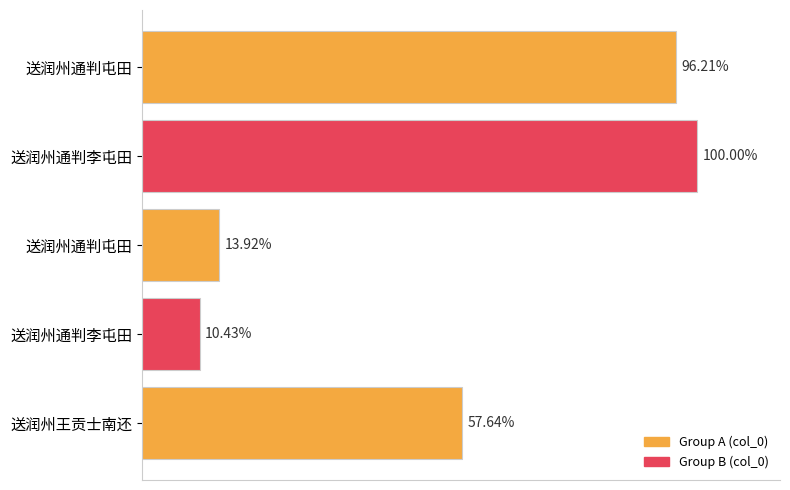

Does the chart contain any negative values?

No